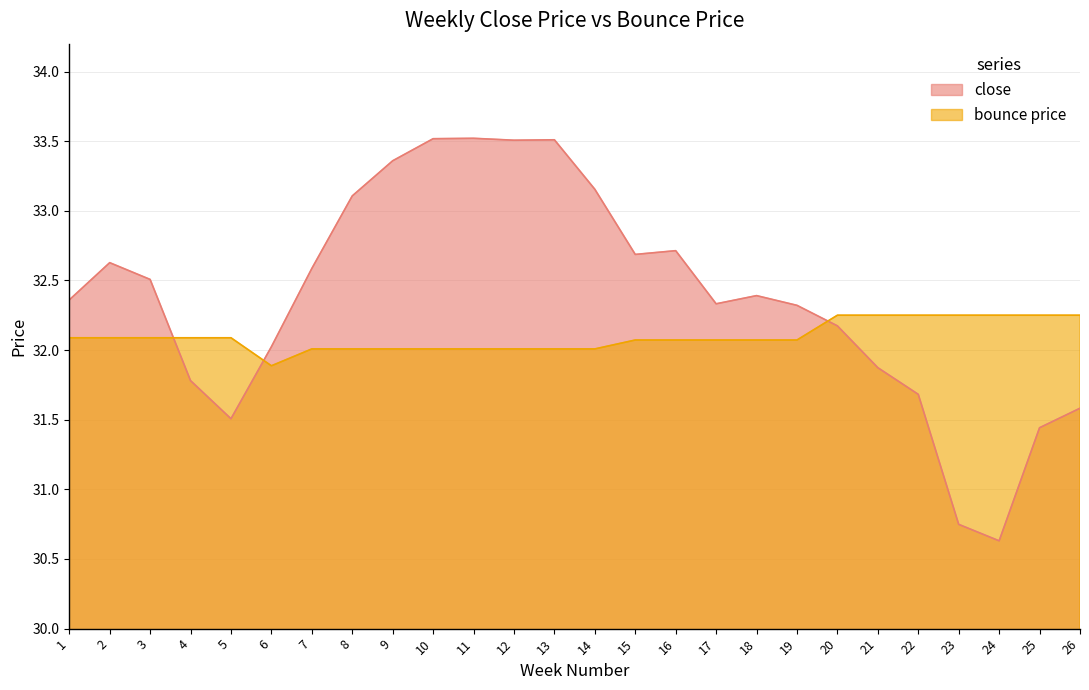

How many intersections are there between bounce price and close?

3